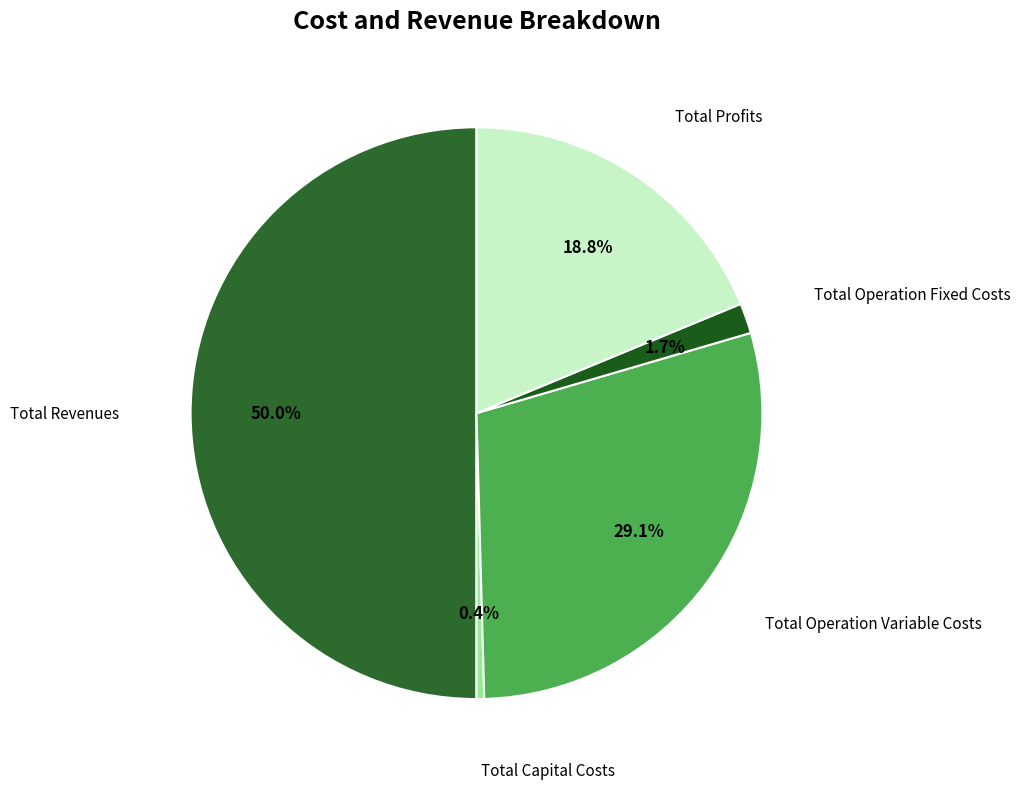

How many slices are in this pie chart?

5